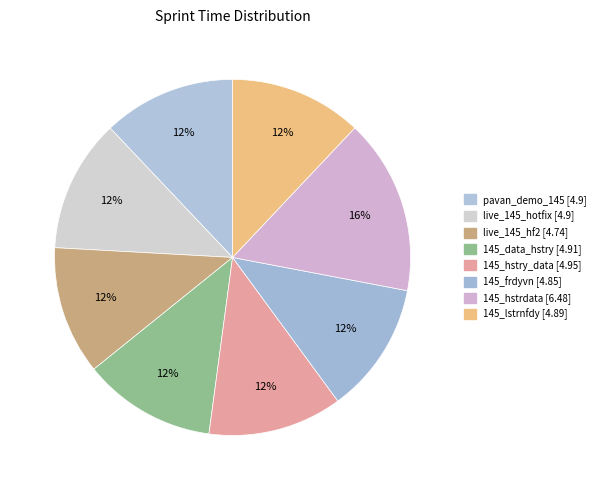

How many slices are in this pie chart?

8